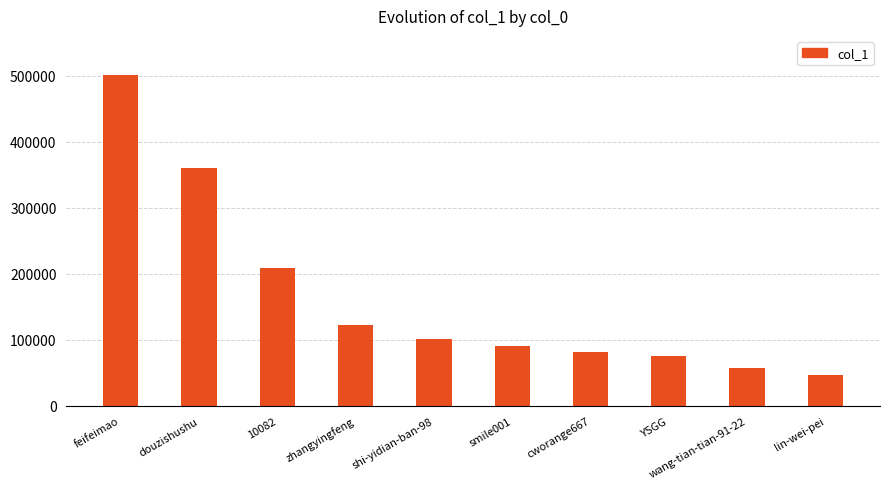

How many categories are shown in the chart?

10